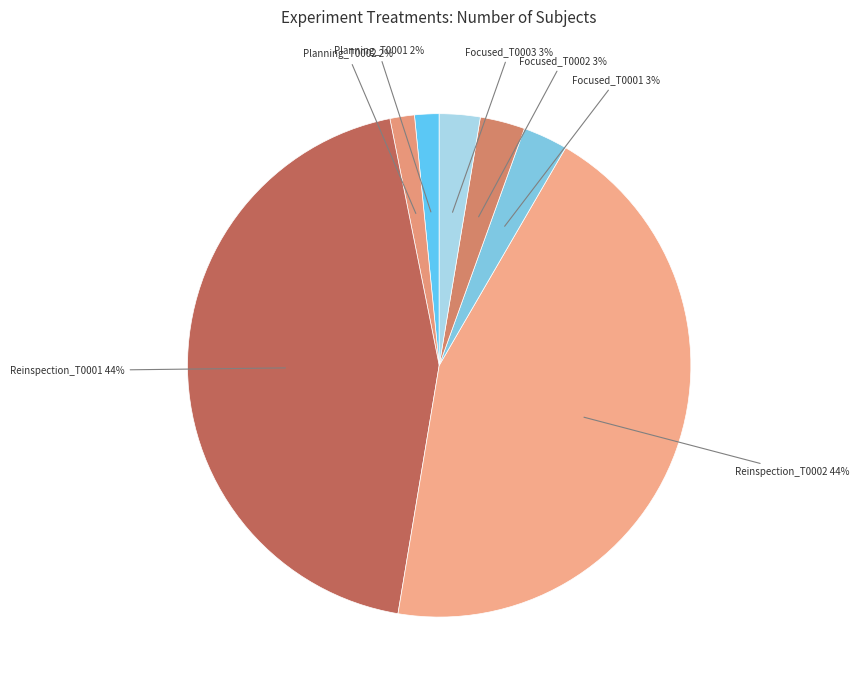

Count the number of slices in the pie.

7